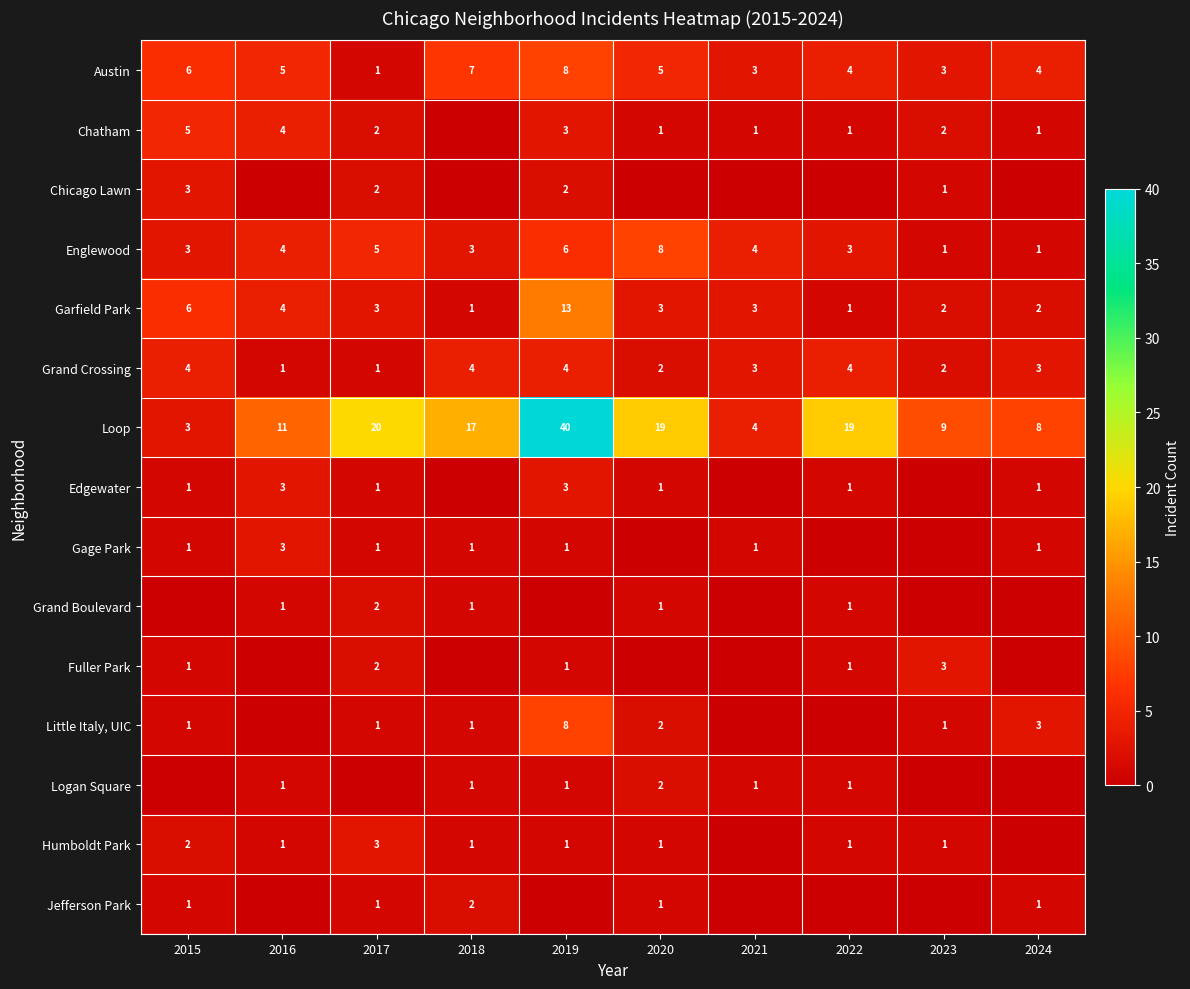

What is the sum of the Austin values at 2016 and 2015?

11